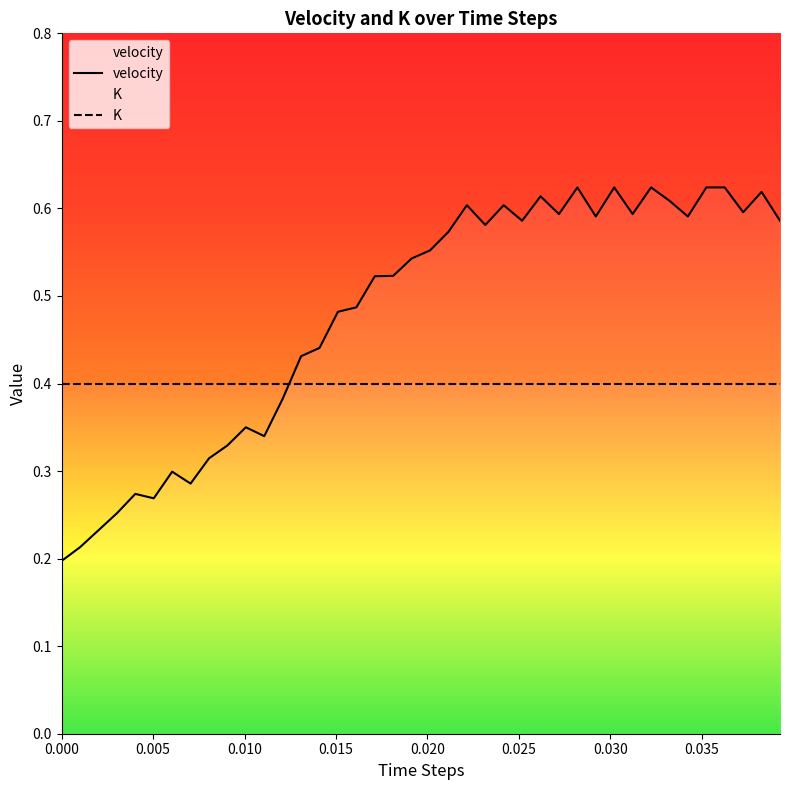

Which series ends up on top after the final intersection of K and velocity?

velocity